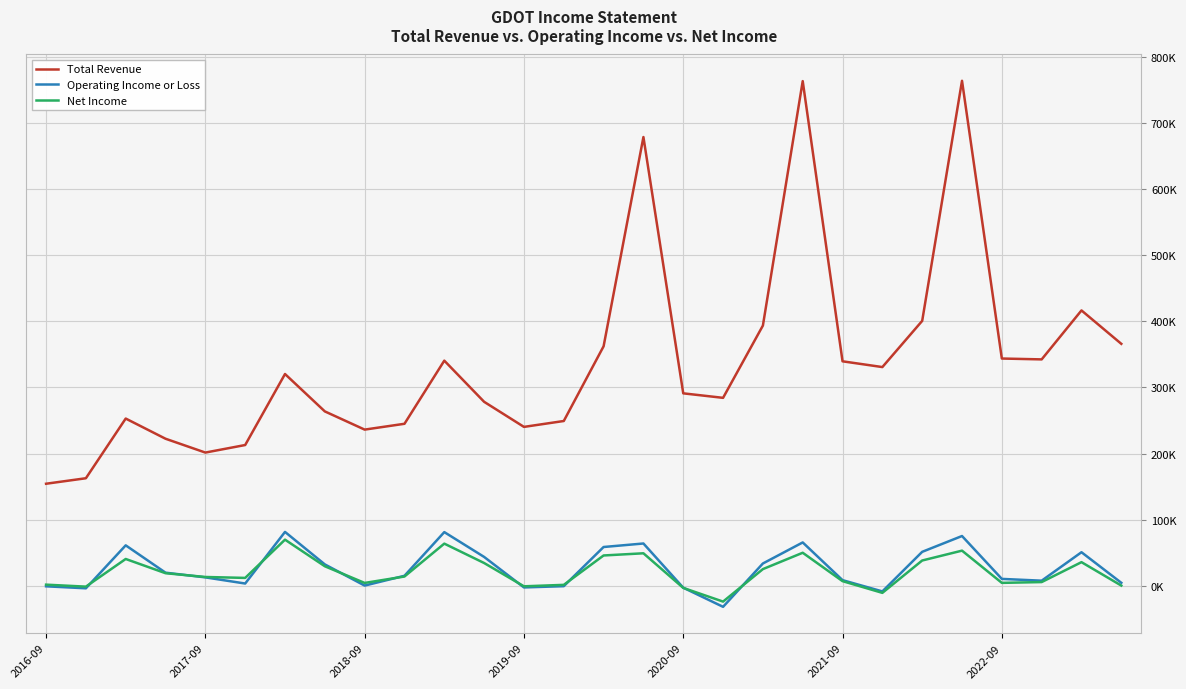

How many interior local peaks does the Operating Income or Loss series have?

7